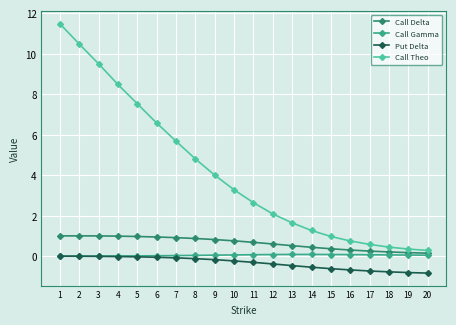

The Call Gamma series shows 0.0 at 6. True or false?

True